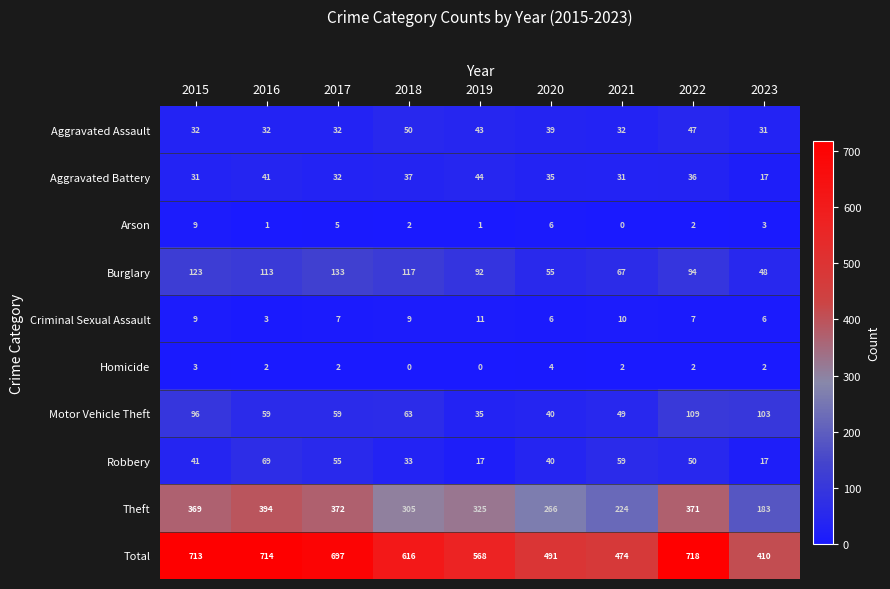

List the series in order of their peak value, lowest first.

Homicide, Arson, Criminal Sexual Assault, Aggravated Battery, Aggravated Assault, Robbery, Motor Vehicle Theft, Burglary, Theft, Total